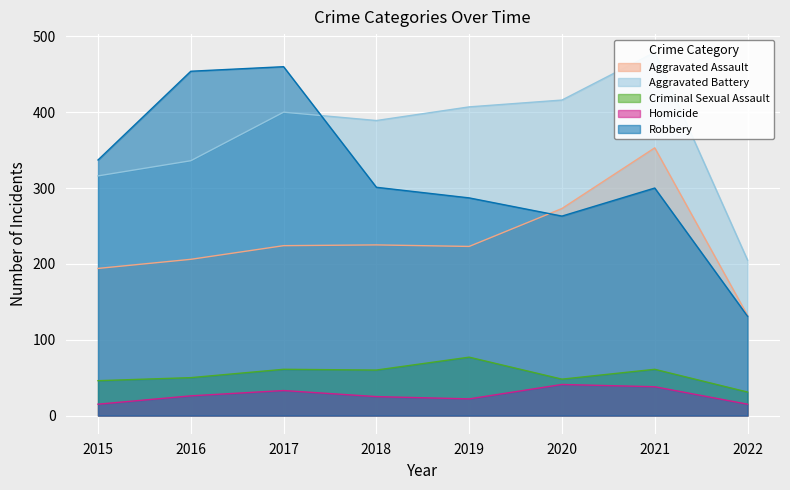

How many categories are shown in the chart?

8